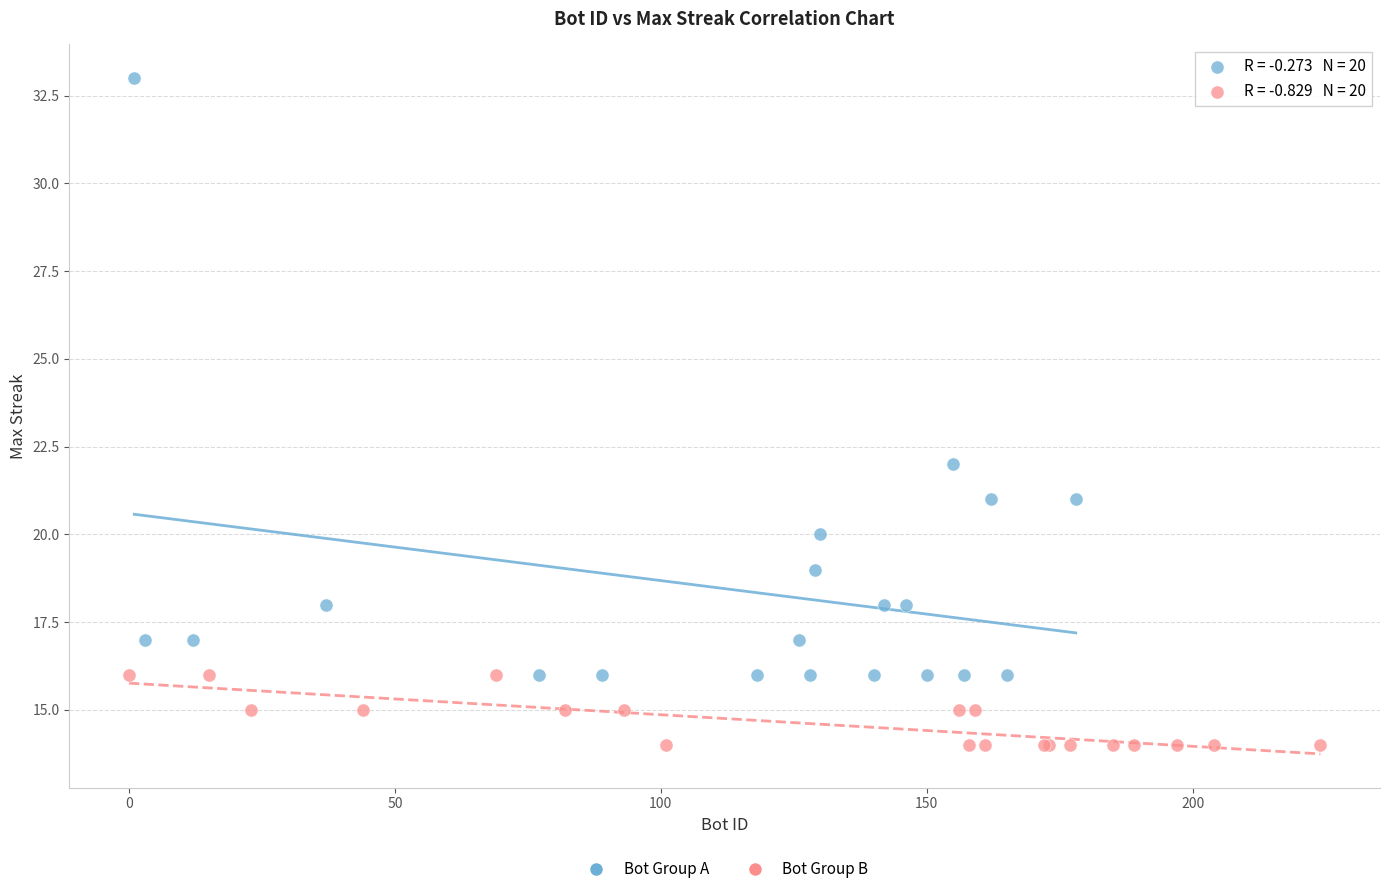

Which series has the widest spread of Y values?

Bot Group A